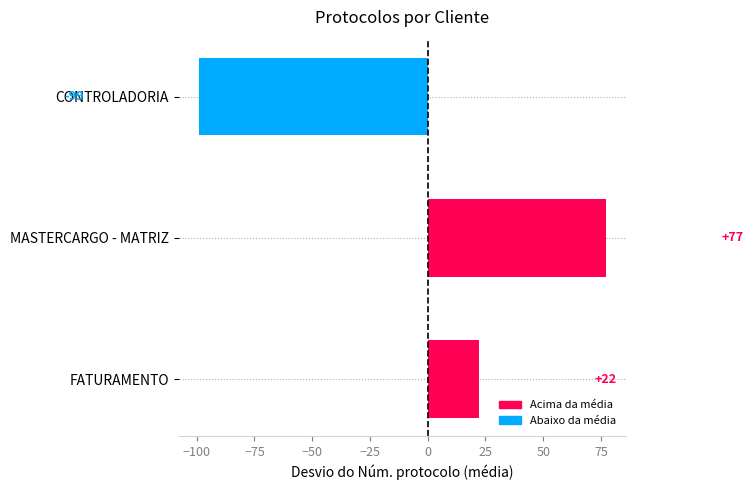

How many categories are shown in the chart?

3